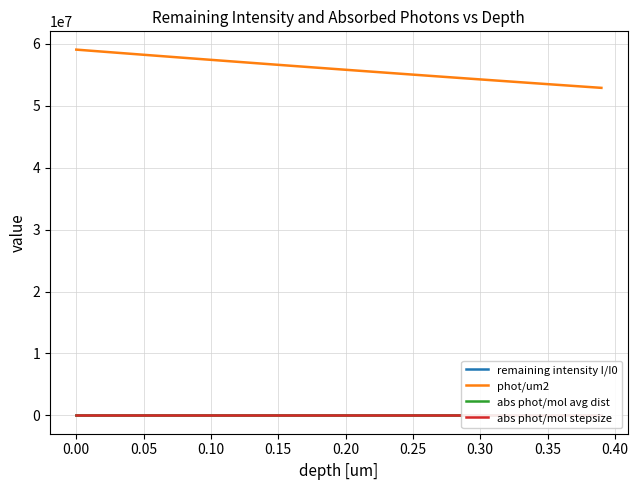

What is the maximum value for phot/um2?

59064736.7